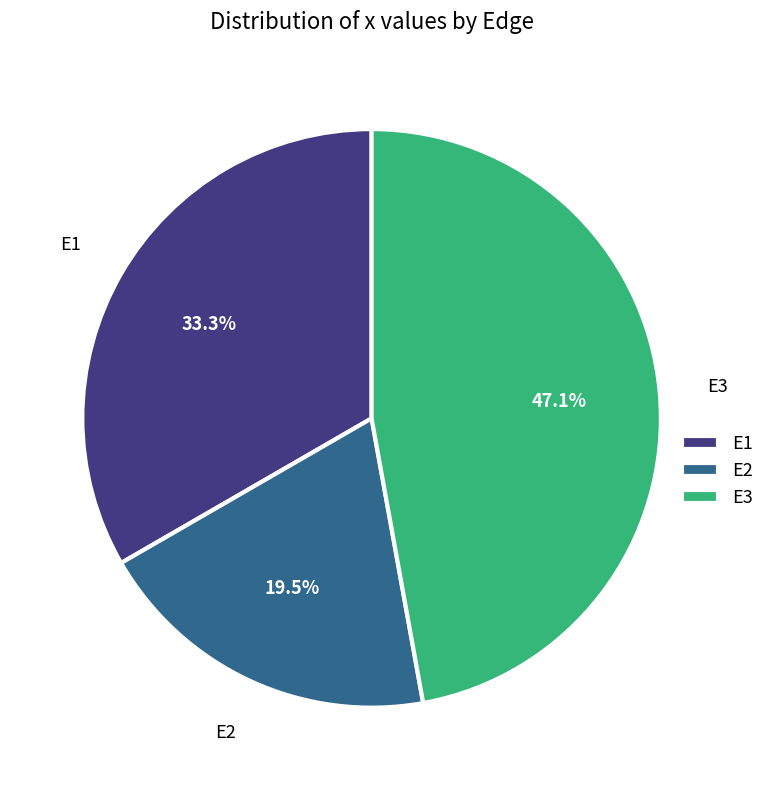

To the nearest percent, what is the average slice percentage?

33%